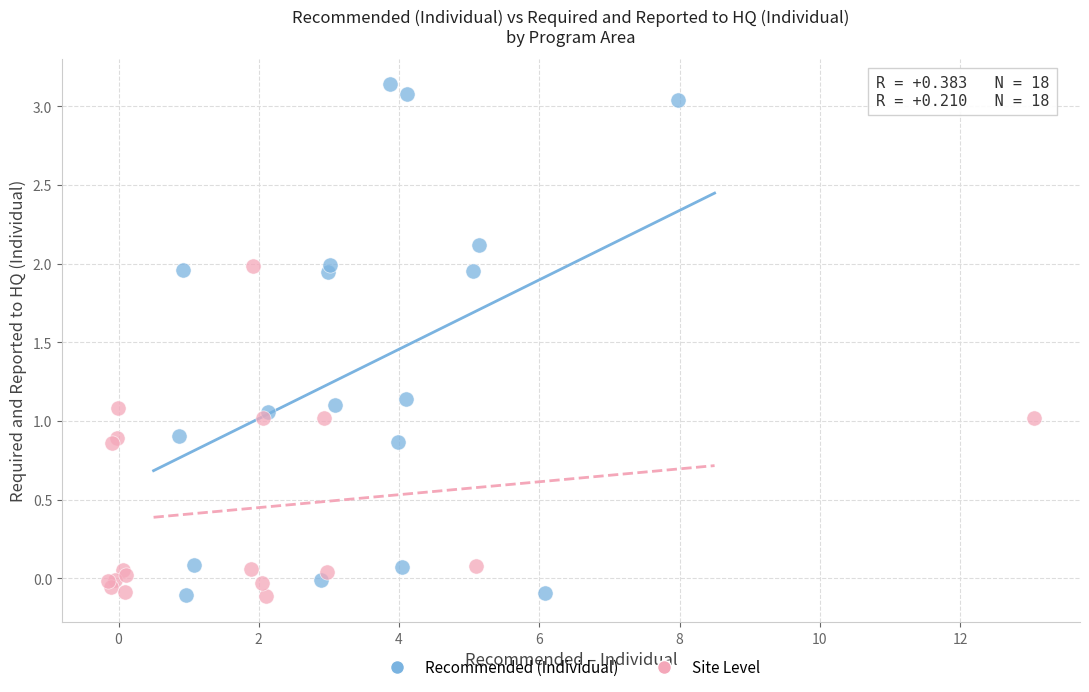

Which series reaches the maximum Y coordinate?

Recommended (Individual)